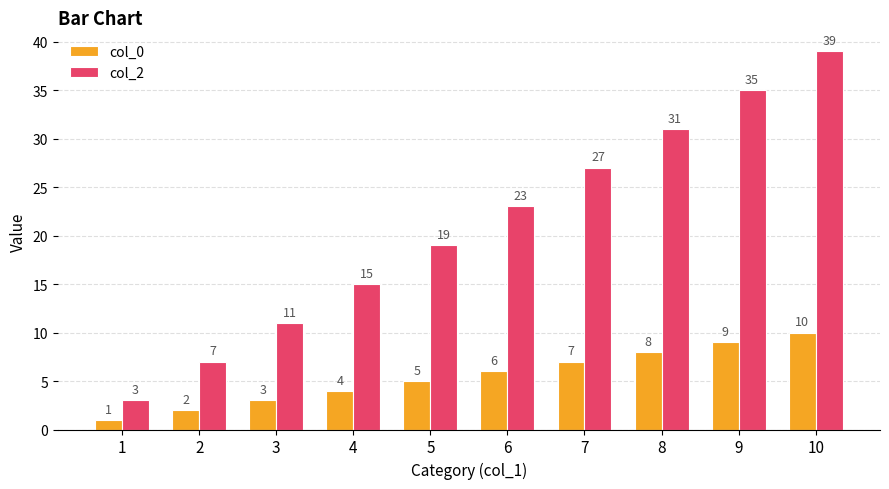

How many groups of bars are there?

10